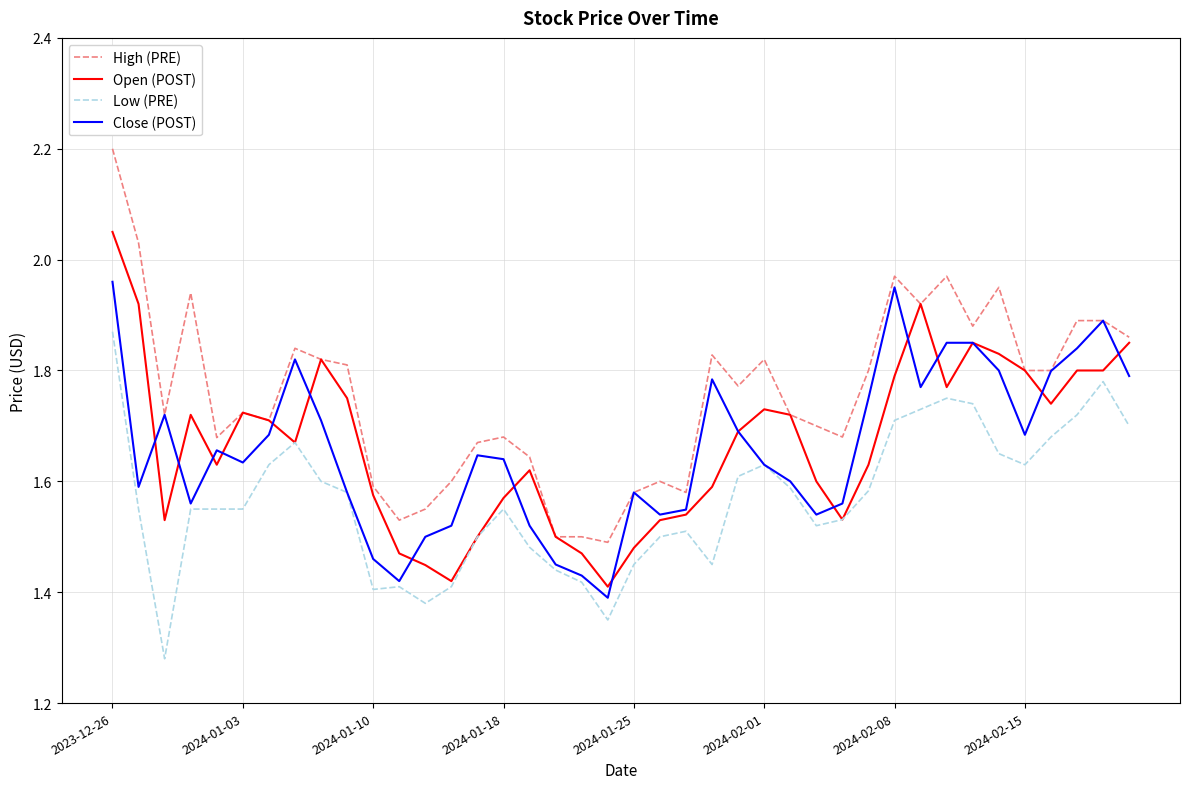

What is the highest value of the High (PRE) series?

2.2